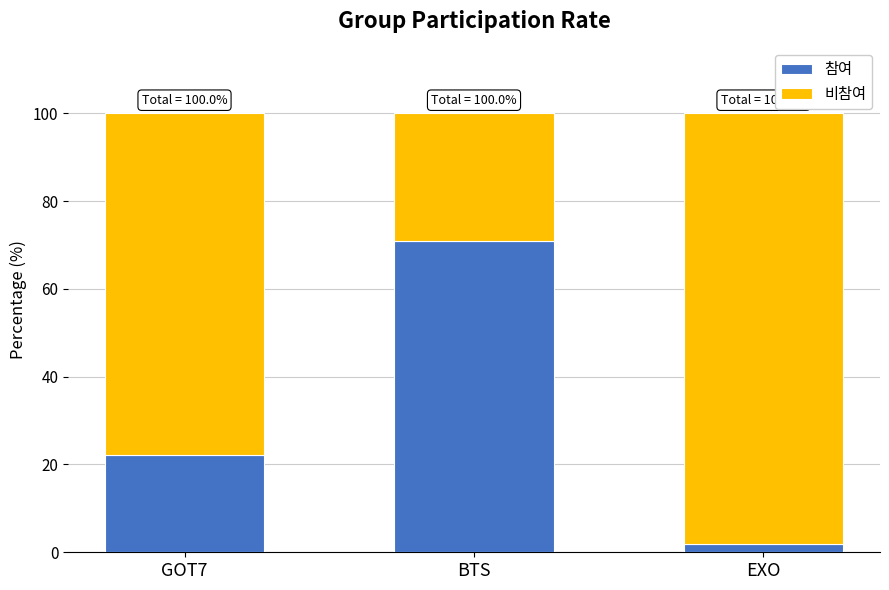

What are all the series names shown in the legend?

참여, 비참여